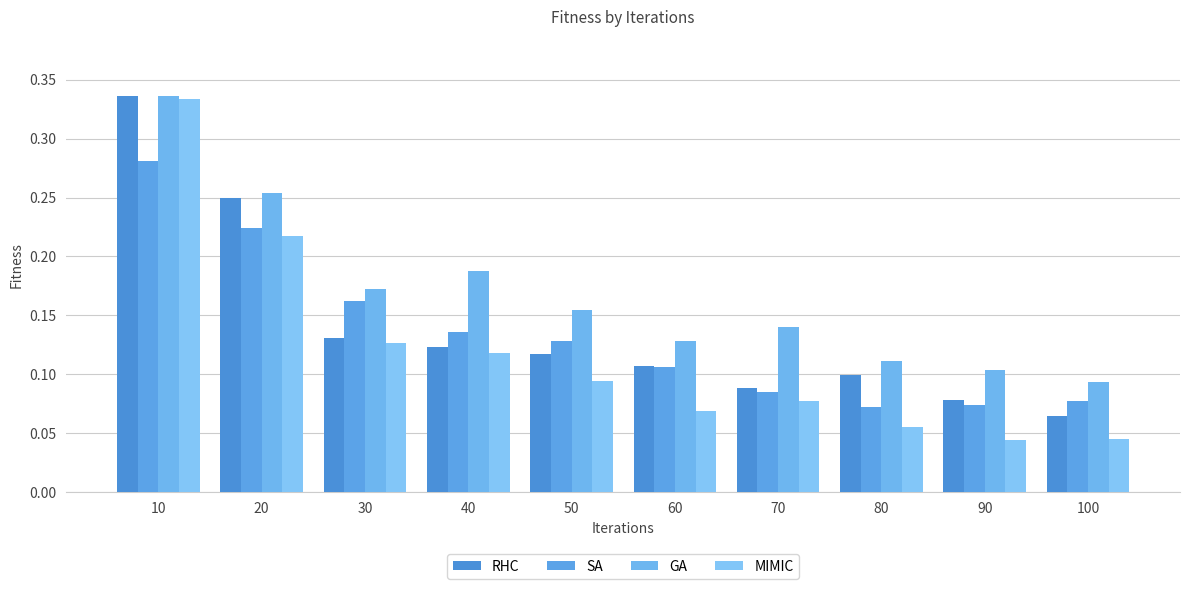

What value does the RHC series have at 40?

0.1